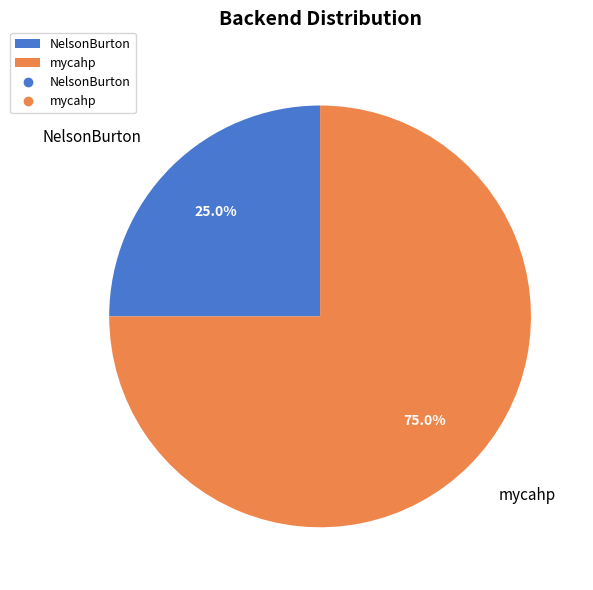

Is it true that mycahp is 62% of the pie?

False